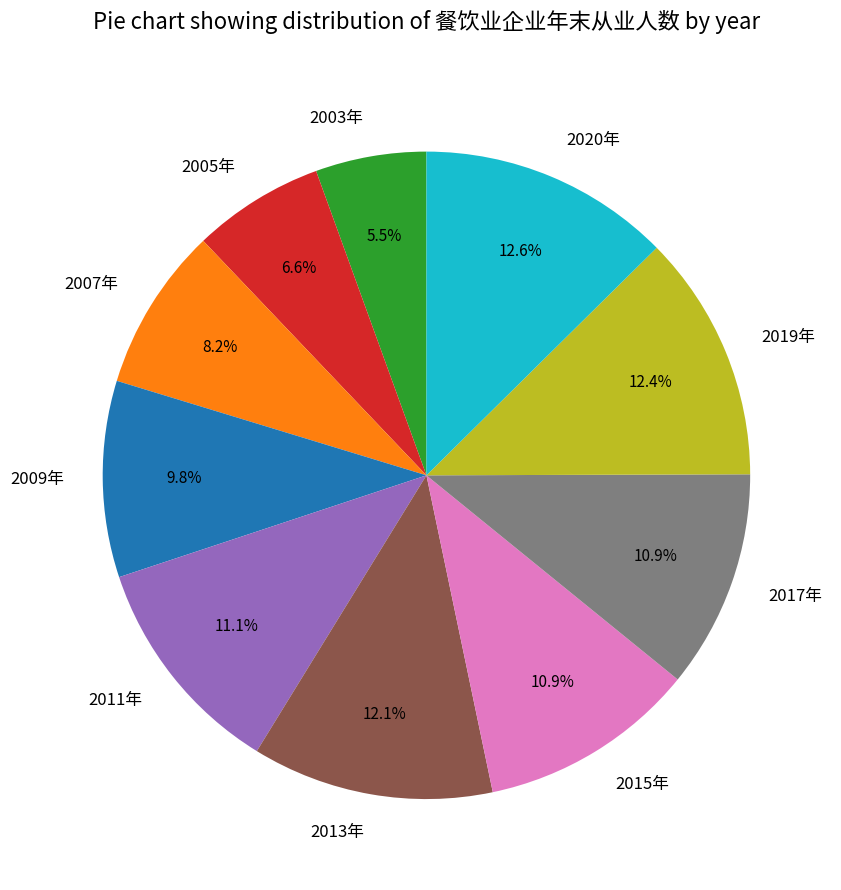

What percentage do 2005年 and 2011年 together represent?

17.7%